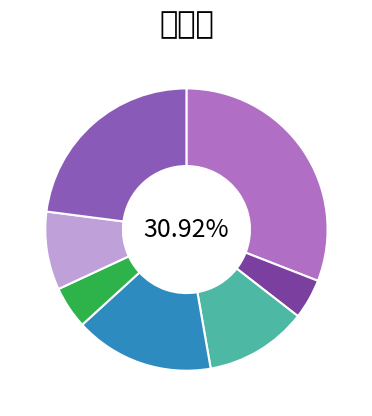

Rank the categories by value from highest to lowest.

豫章舟中夜坐自遣, 深秋夜坐自然庵, 草堂与山僧夜坐自牧马大见过, 深秋夜坐自然庵, 夜坐·自将幽怨付丛兰, 夜坐·自炷芳萧读道书, 豫章舟中夜坐自遣